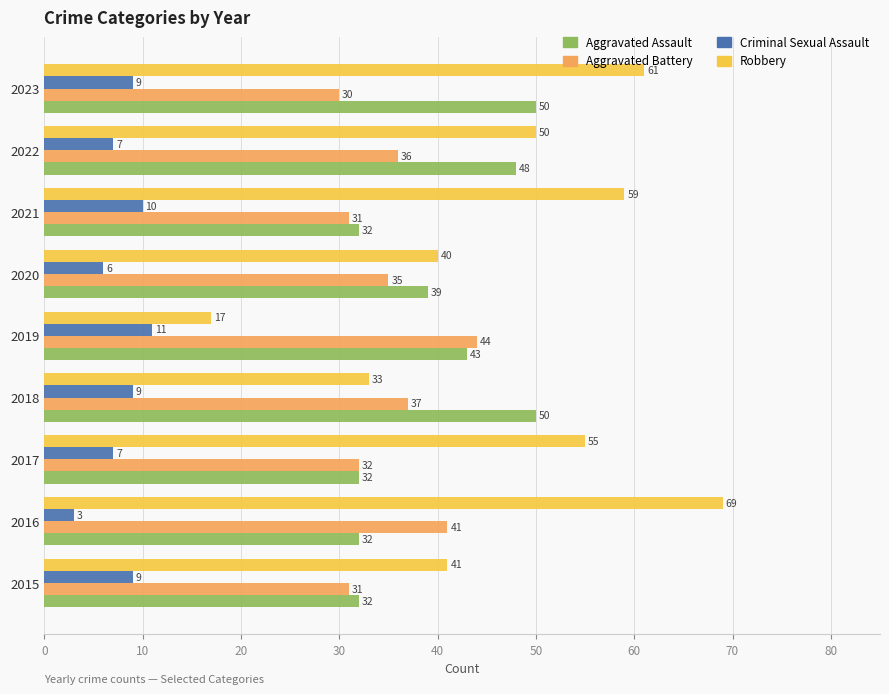

The Aggravated Assault series shows 46 at 2021. True or false?

False